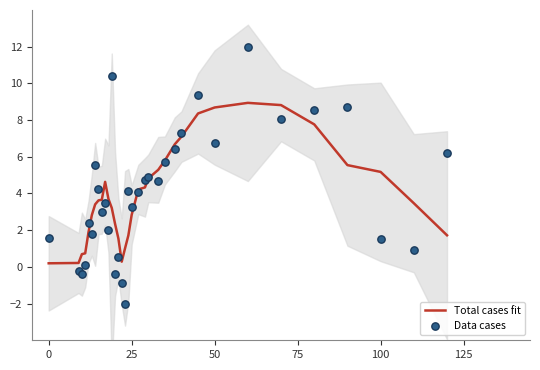

Which series has the widest spread of Y values?

Data cases